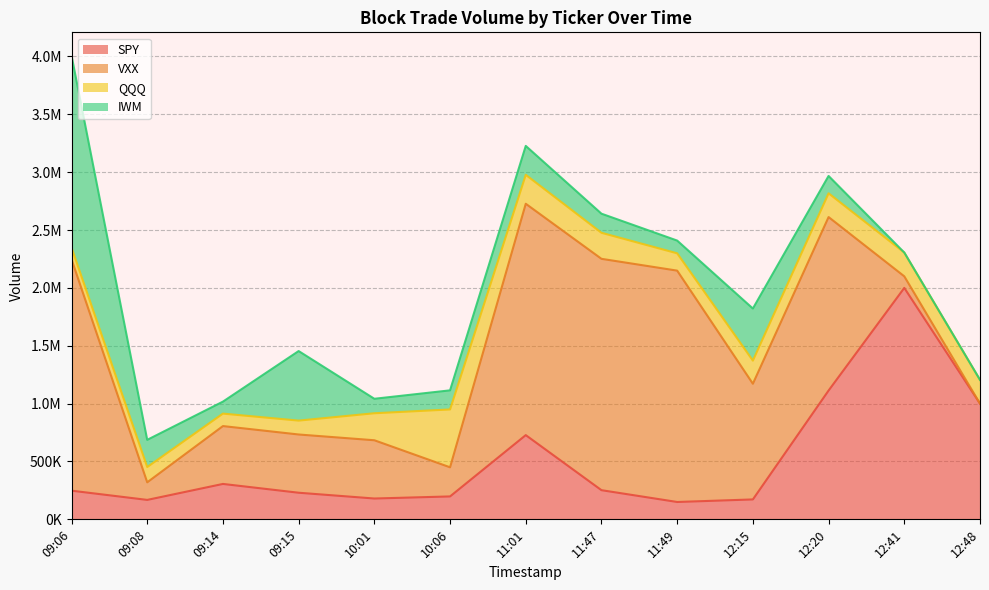

Which series has the largest range (max minus min)?

VXX